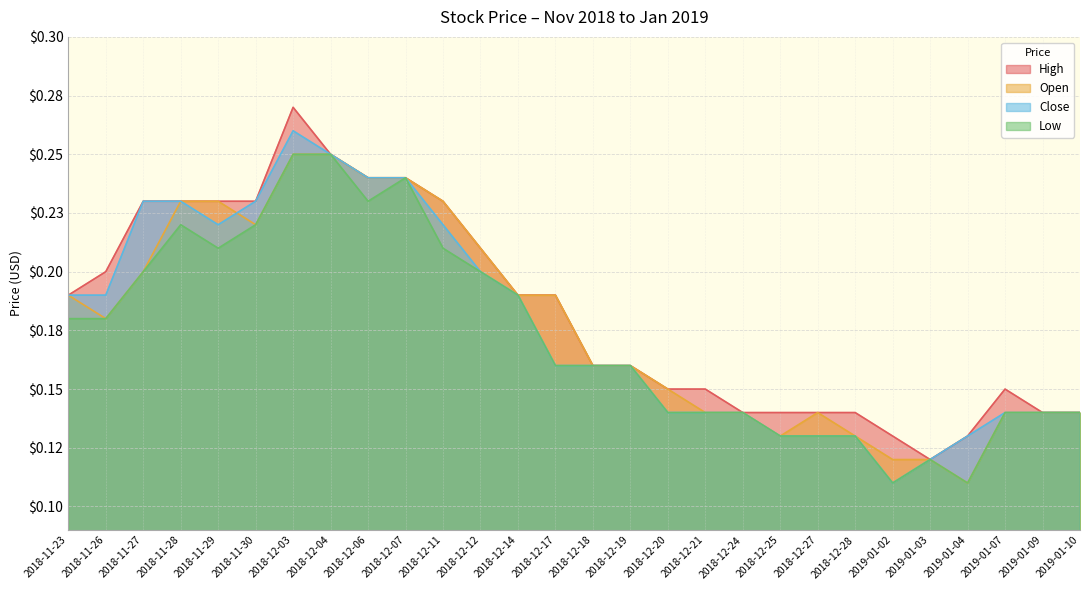

True or false: High and Close intersect in this chart.

False